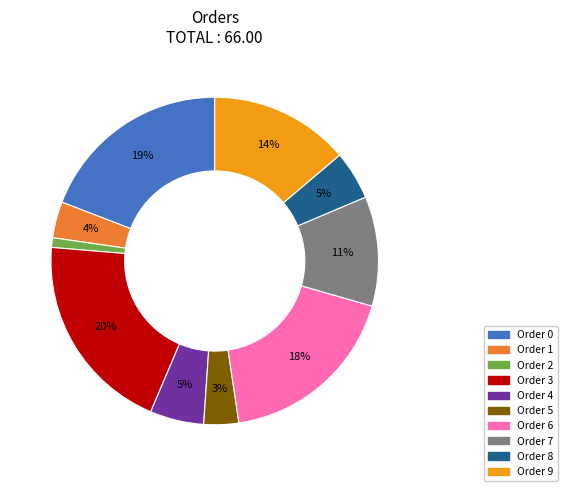

What percentage is the Order 0 slice, to the nearest percent?

19%